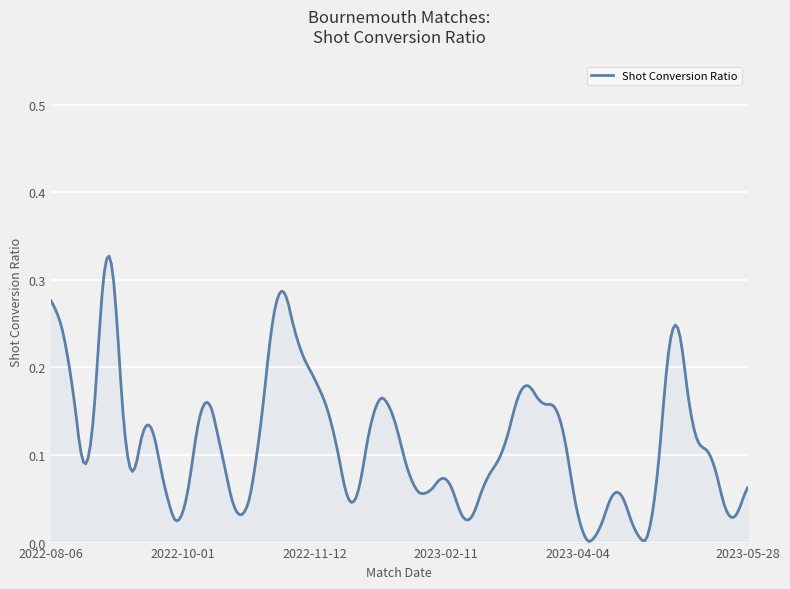

Is this an area chart (filled region under the line)?

Yes